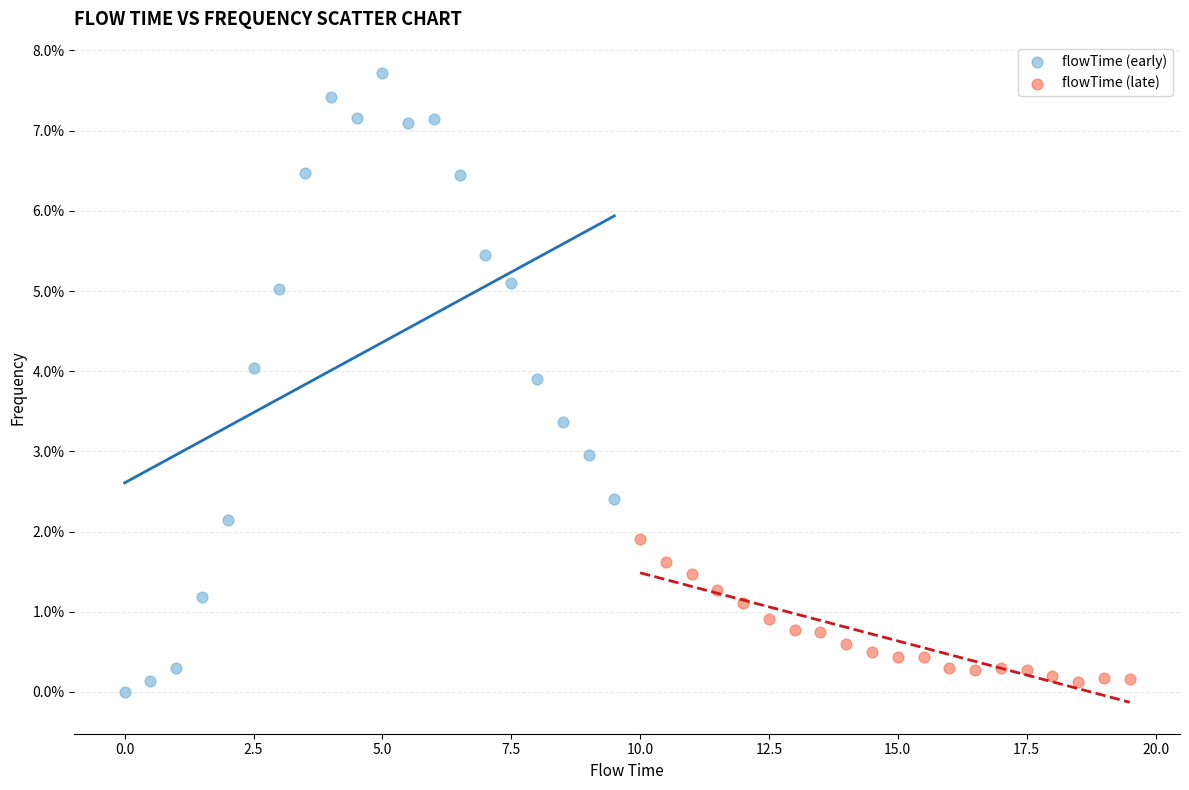

Which series reaches the maximum Y coordinate?

flowTime (early)